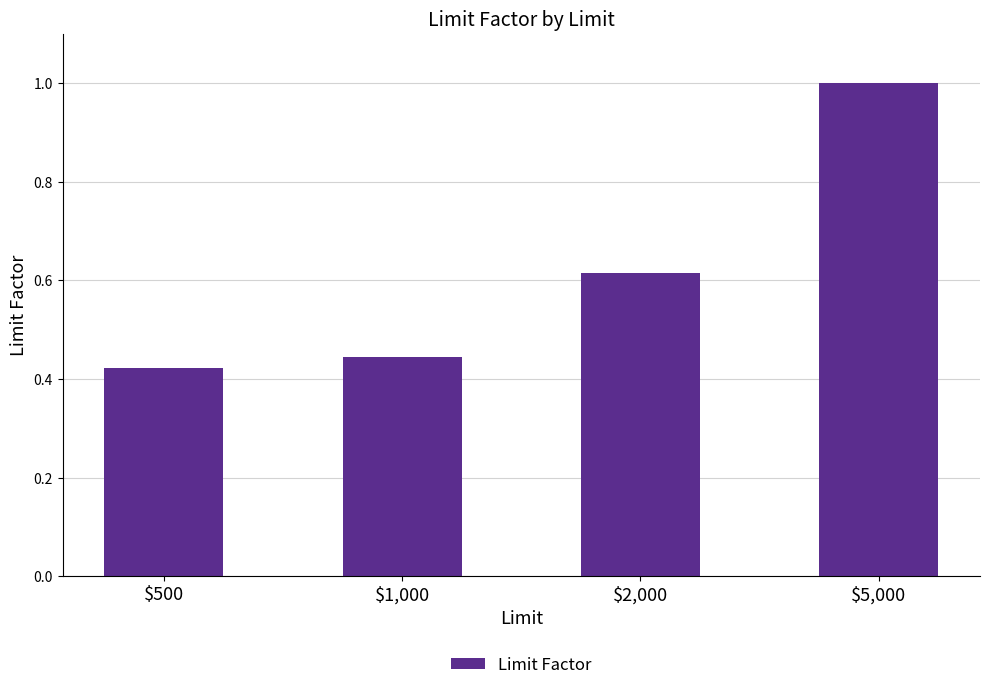

The value at $1,000 is 0.3. True or false?

False